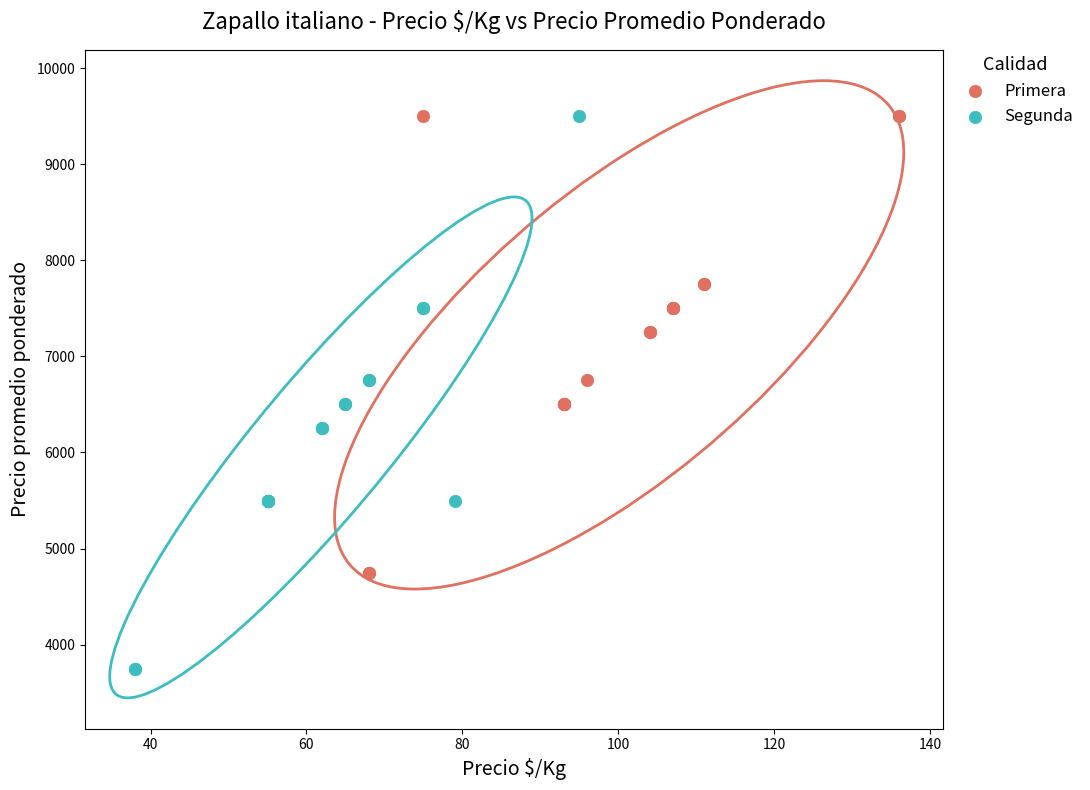

Which series contains the lowest Y value?

Segunda